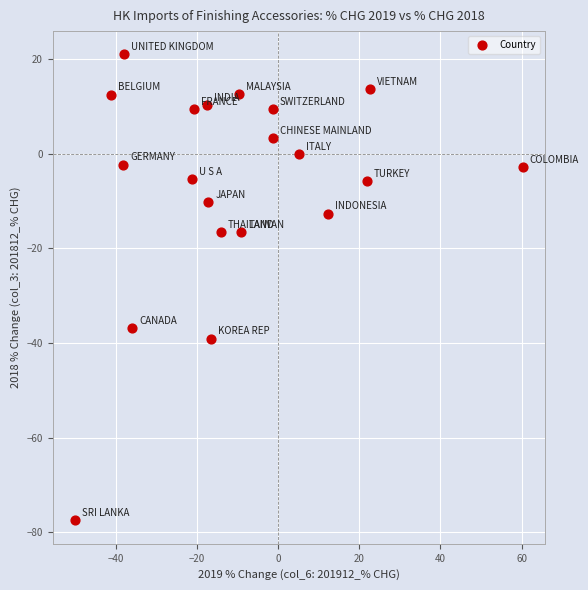

What is the range of X values (max minus min)?

110.3